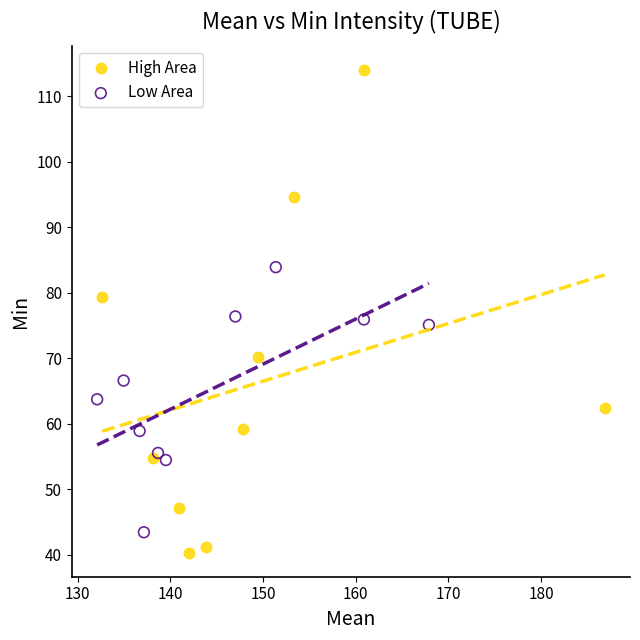

Which series contains the highest Y value?

High Area